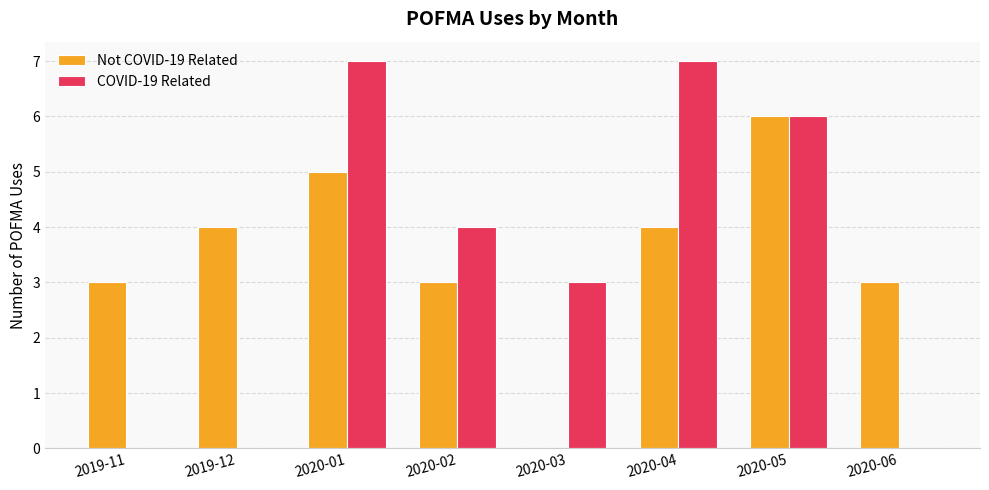

How many Not COVID-19 Related values are between 3 and 5?

6